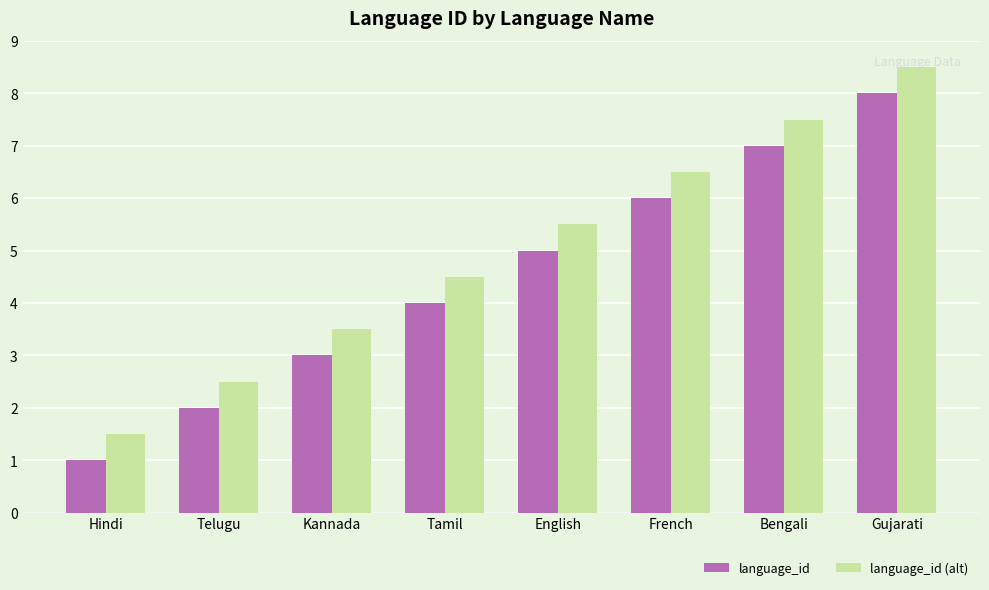

What are all the series names shown in the legend?

language_id, language_id (alt)